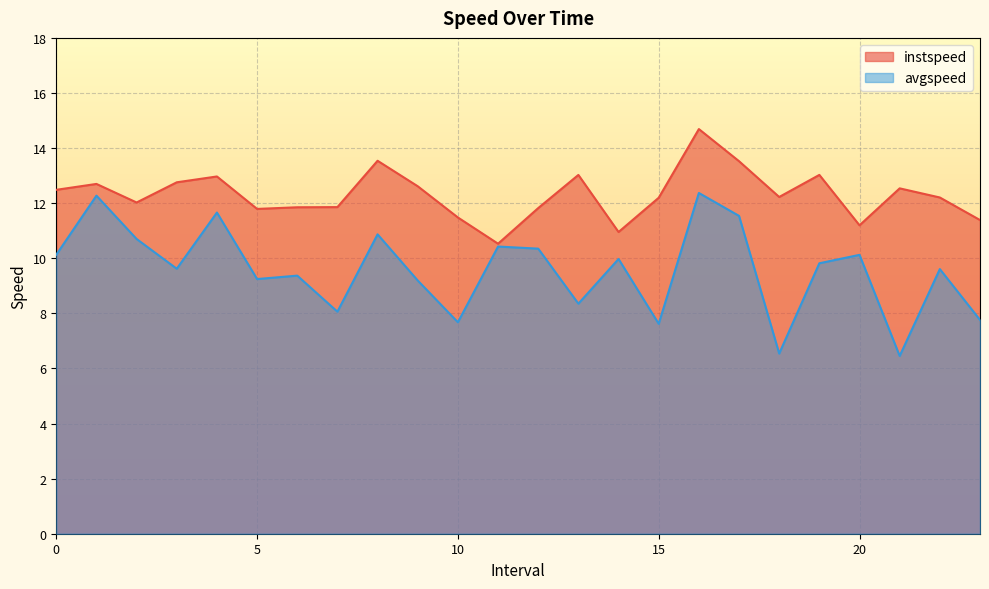

What is the value of the avgspeed point at the 21st from the left?

10.1